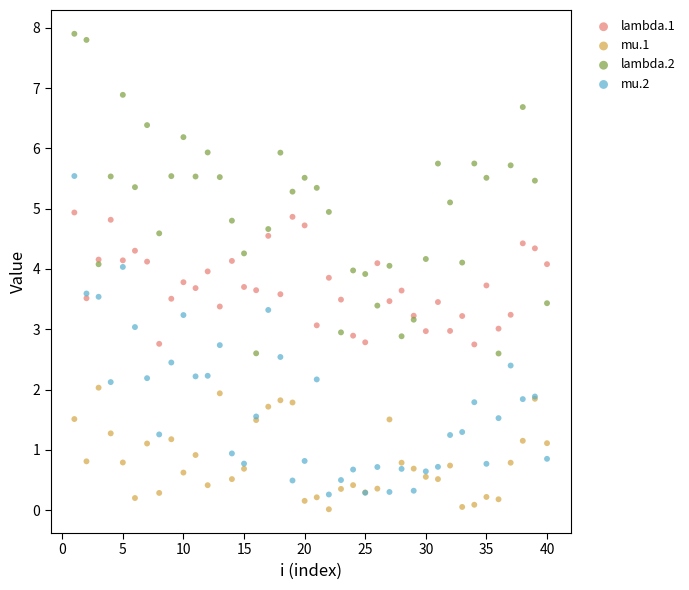

What are all the series names shown in the legend?

lambda.1, mu.1, lambda.2, mu.2